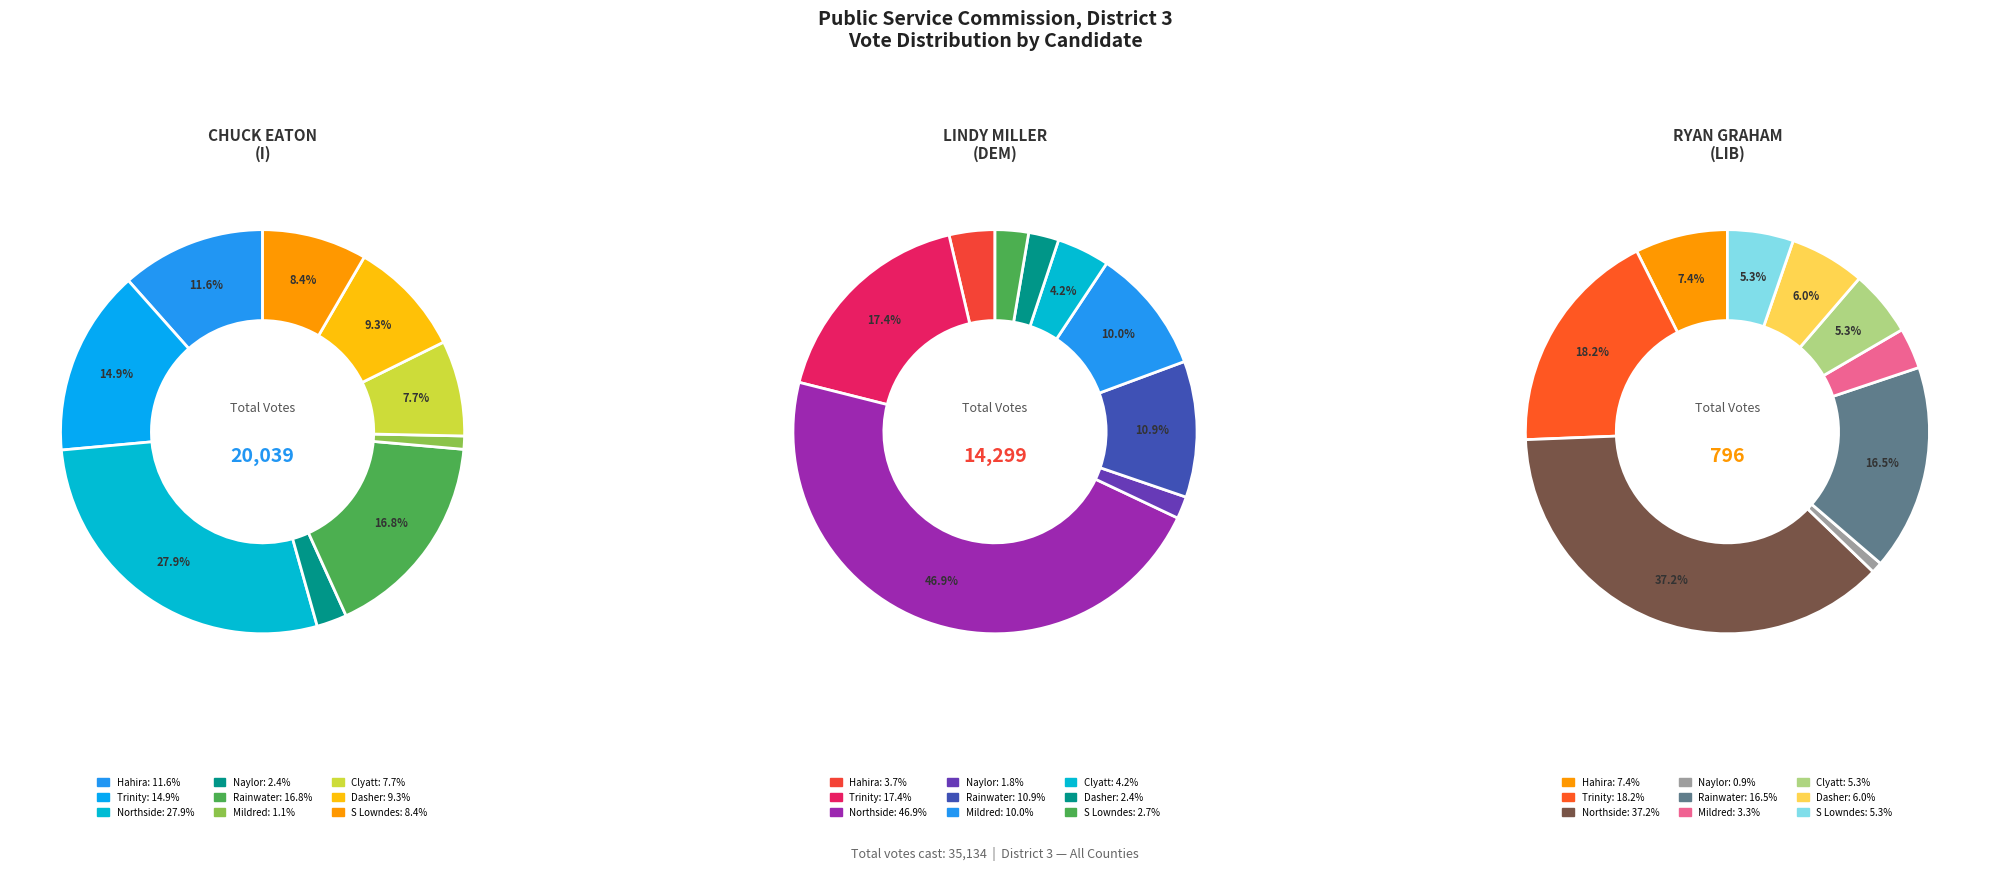

Which series changed the most between Hahira and Naylor?

CHUCK EATON (I) (REP)